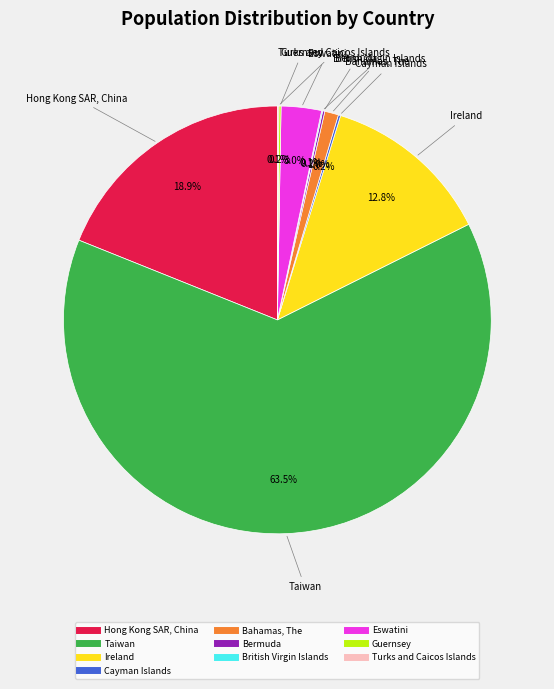

Does Taiwan account for over 50% of the chart?

Yes